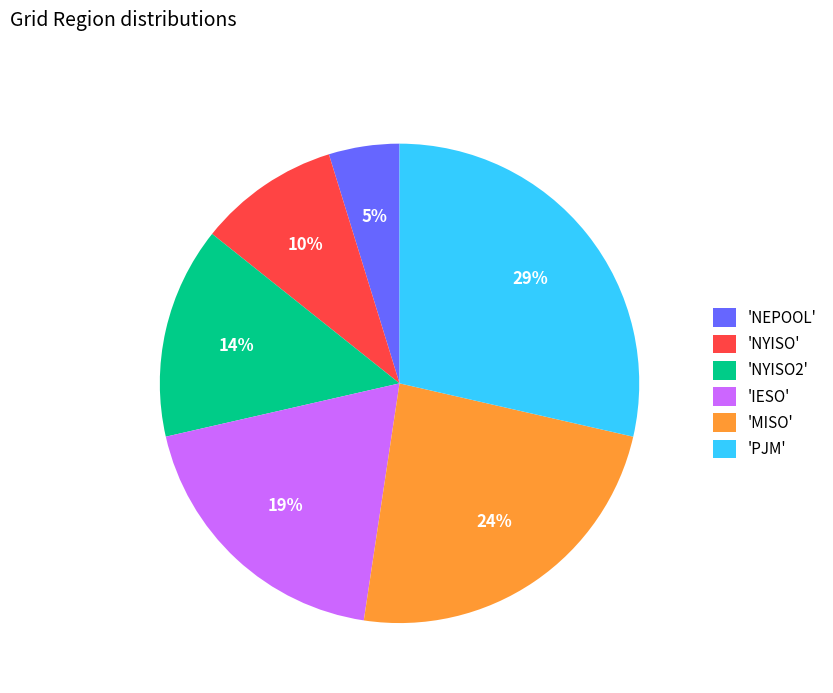

What percentage is the 'IESO' slice, to the nearest percent?

19%